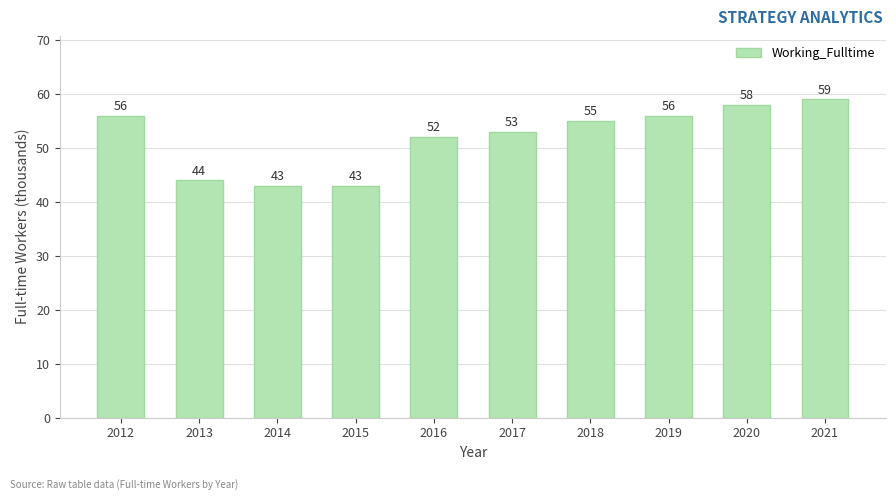

True or false: the data shows 56 at 2014.

False